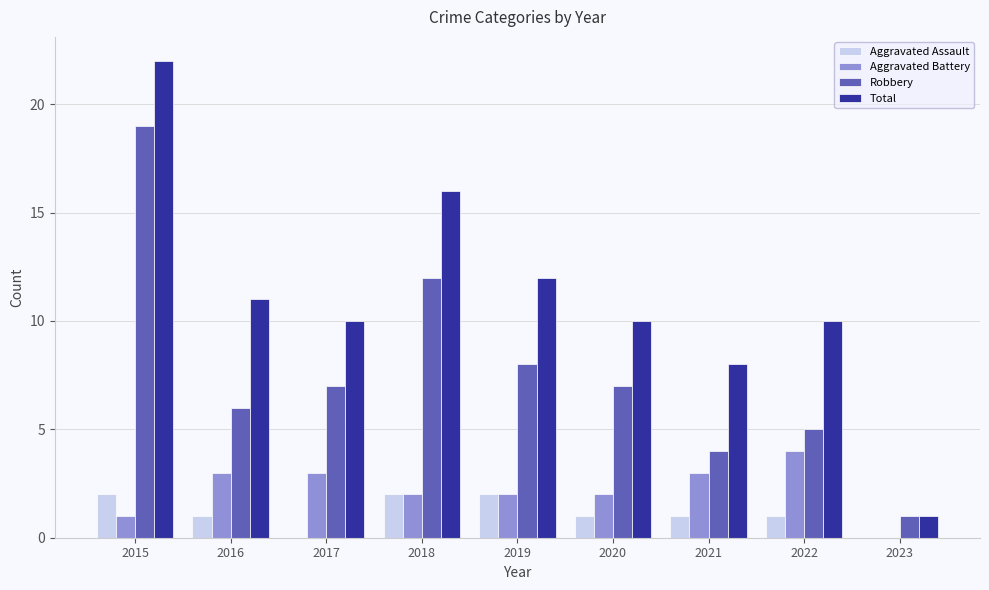

Are the bars horizontal?

No